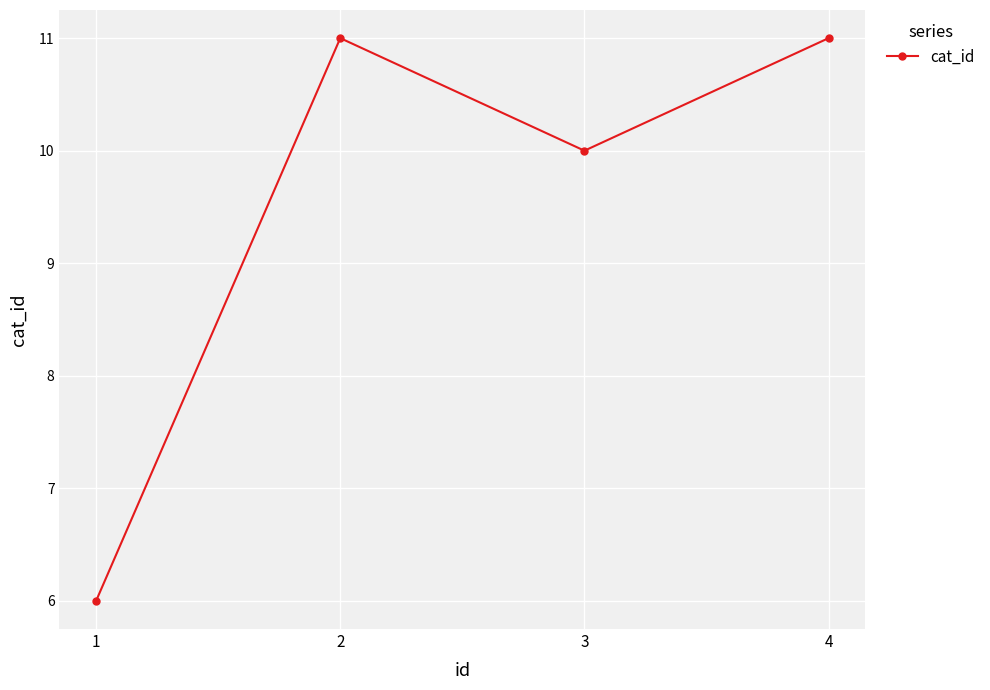

What is the greatest value displayed?

11